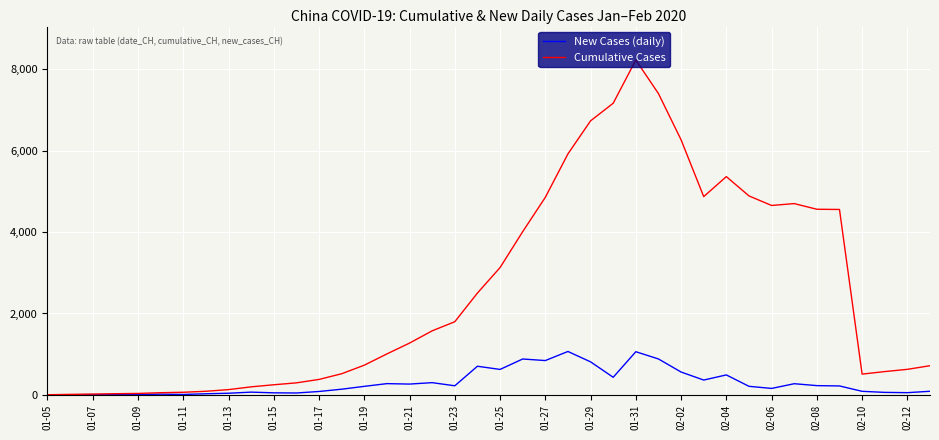

Which series has the widest spread of values?

Cumulative Cases